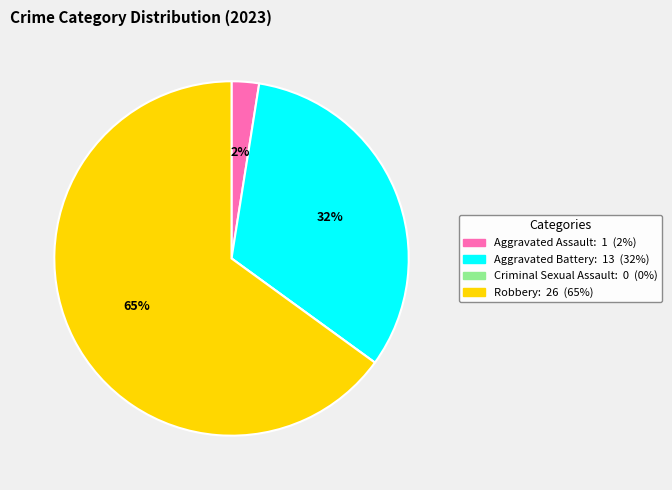

Is it true that Aggravated Assault is 2% of the pie?

True